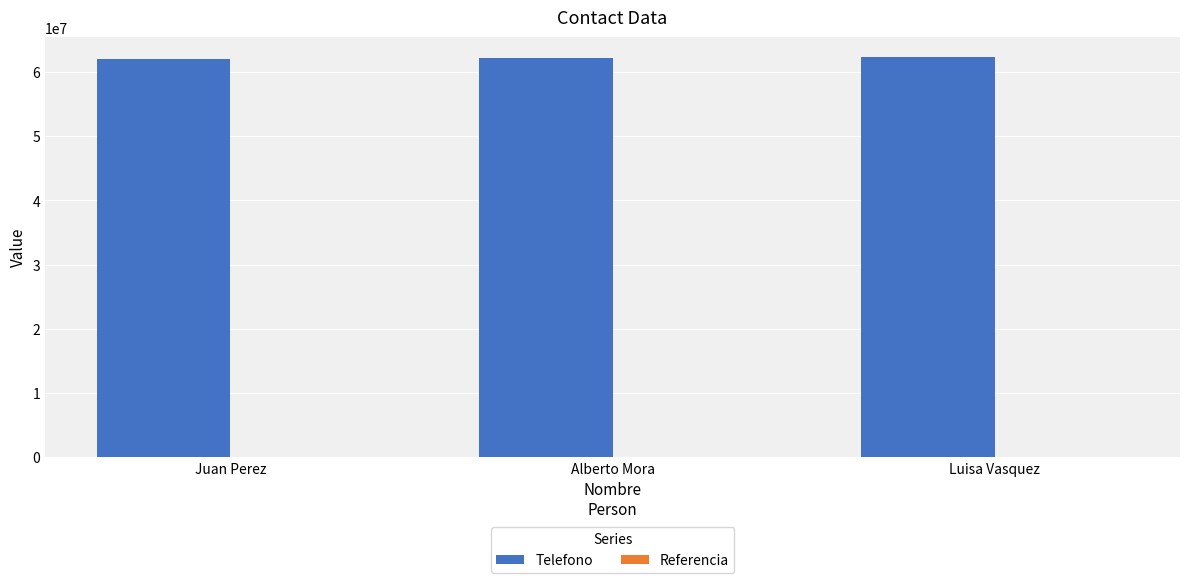

Which series has the largest total across all categories?

Telefono